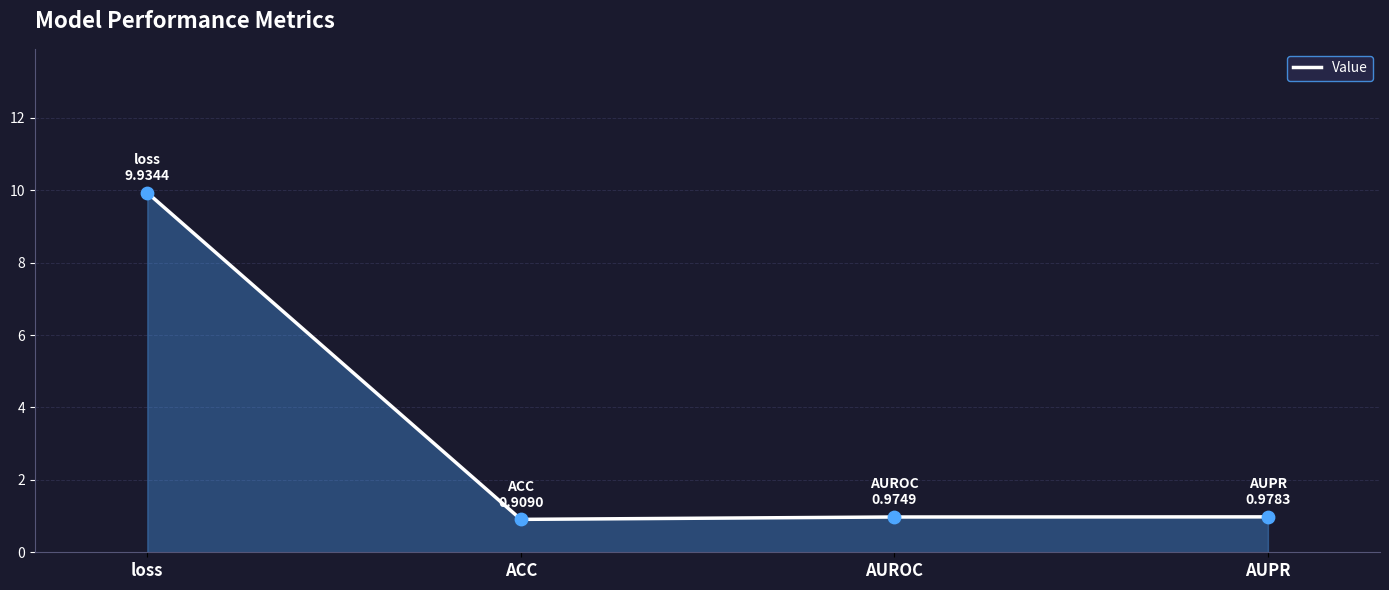

What is the change in value from loss to AUPR?

-9.0